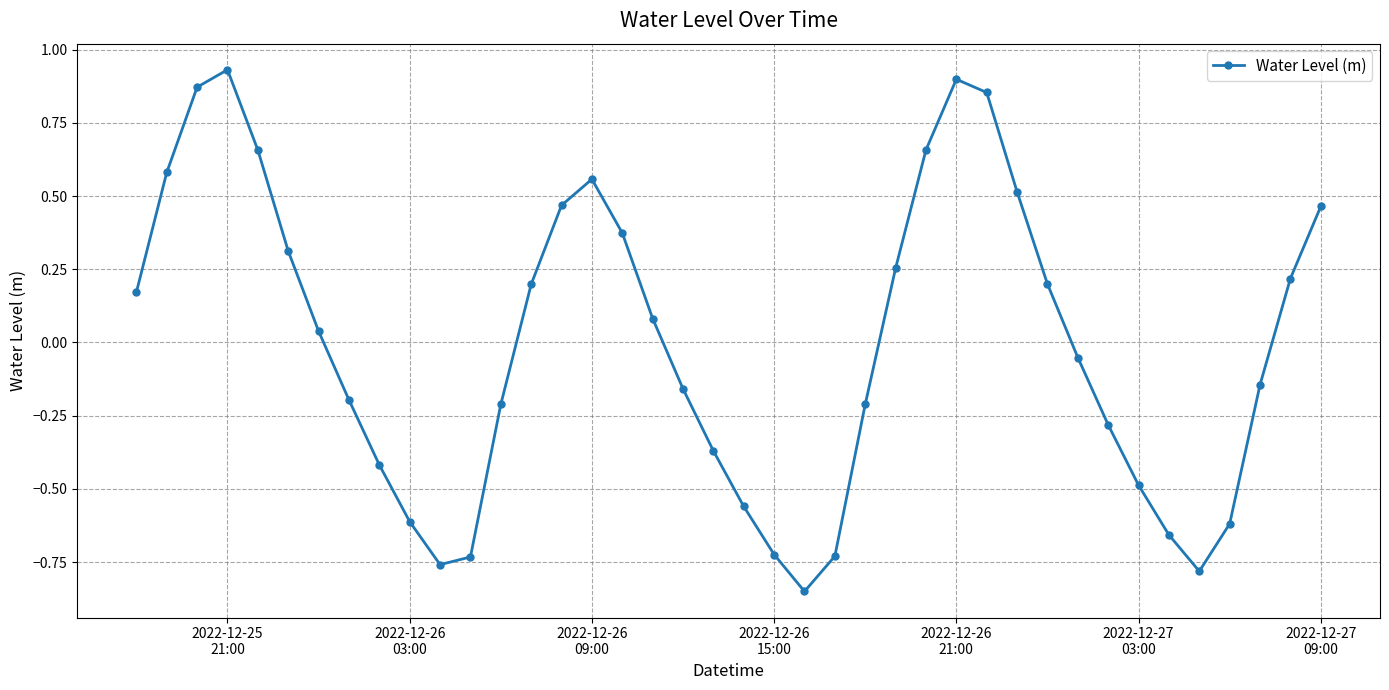

True or false: the data has more than 2 interior local peaks.

True